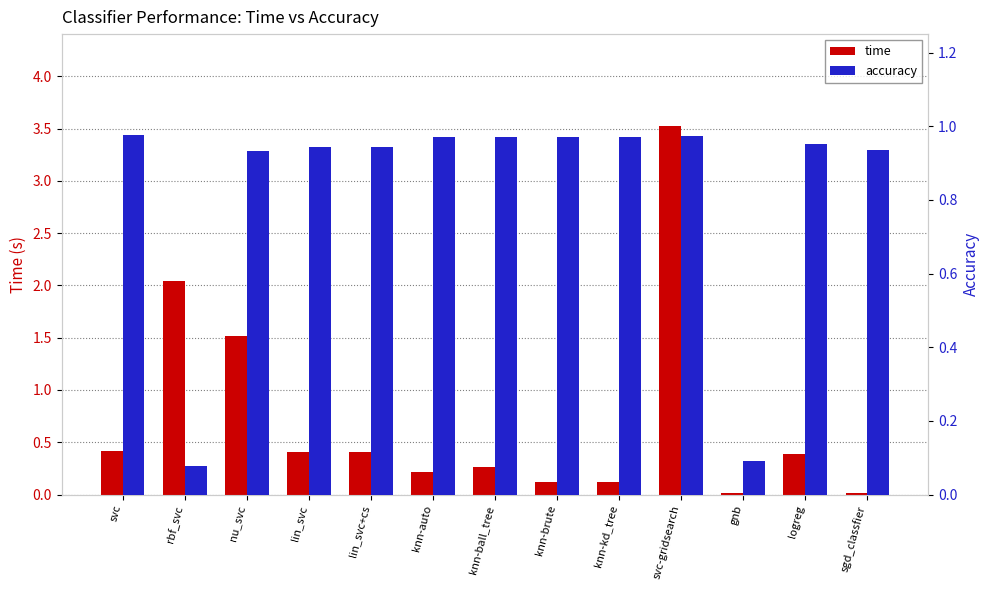

What is the difference between the highest and lowest values at knn-kd_tree?

0.9